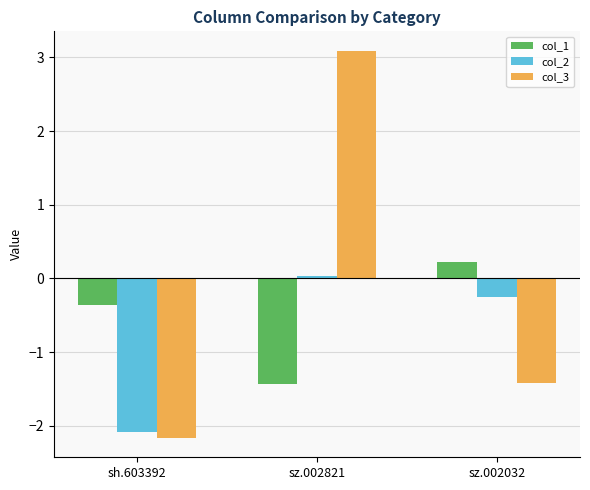

What is the highest value of the col_3 series?

3.1